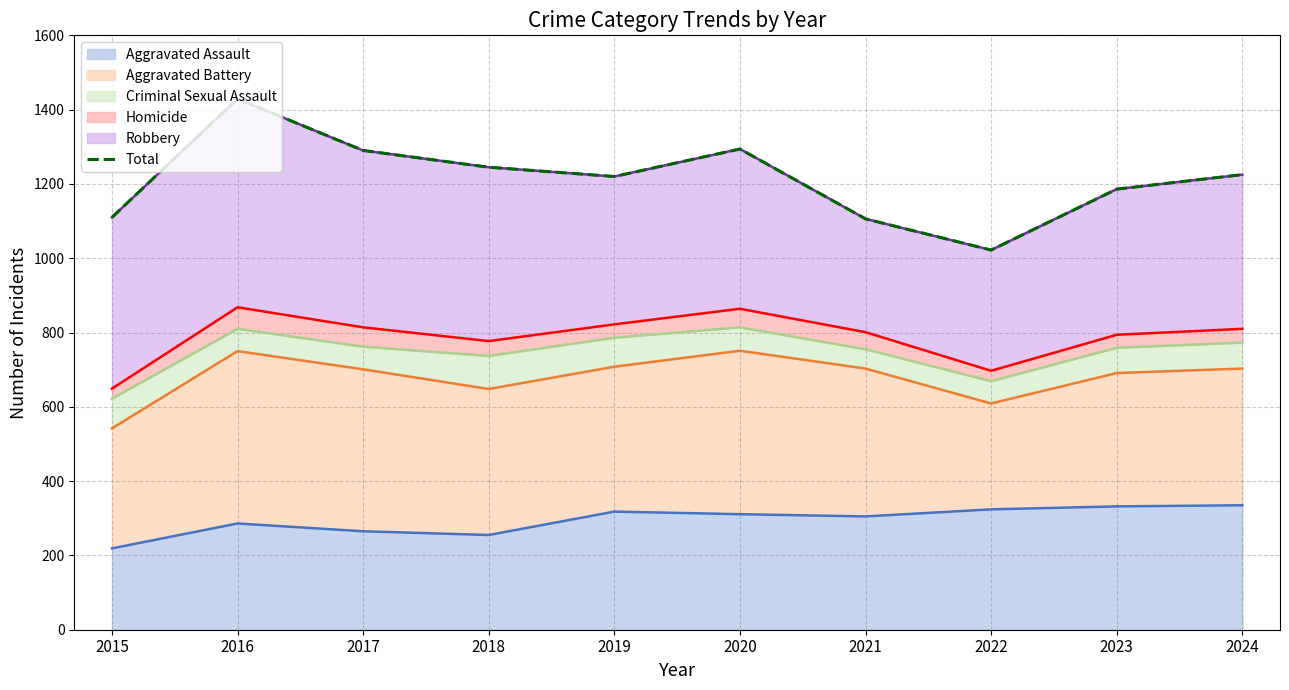

What is the difference between the second highest and second lowest values?

188